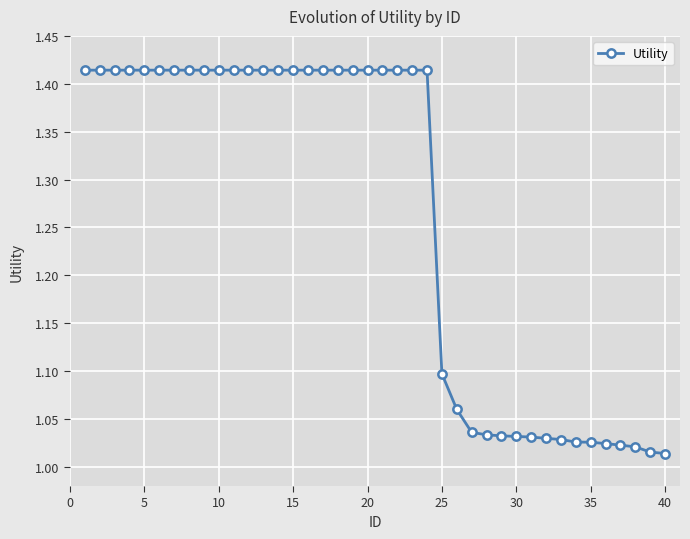

What is the average value?

1.3